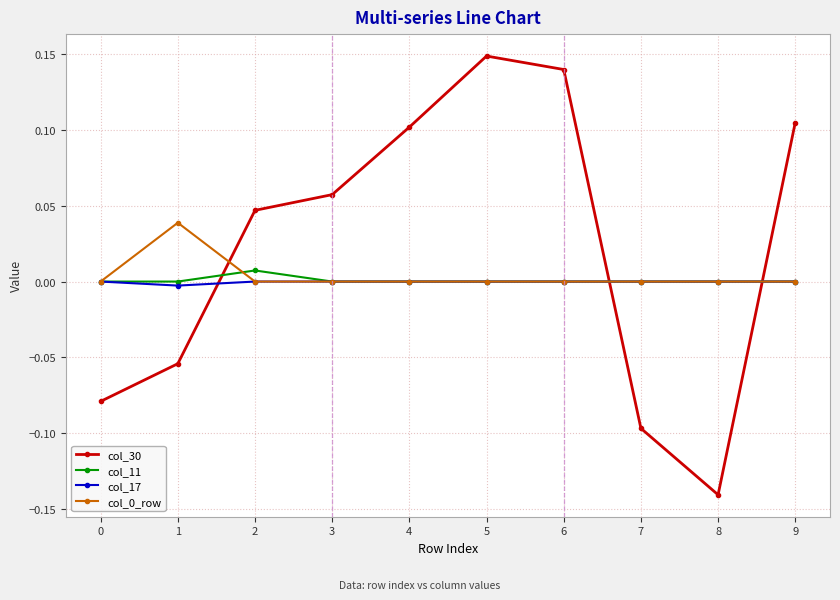

The value of col_30 at 7 is -0.2. True or false?

False